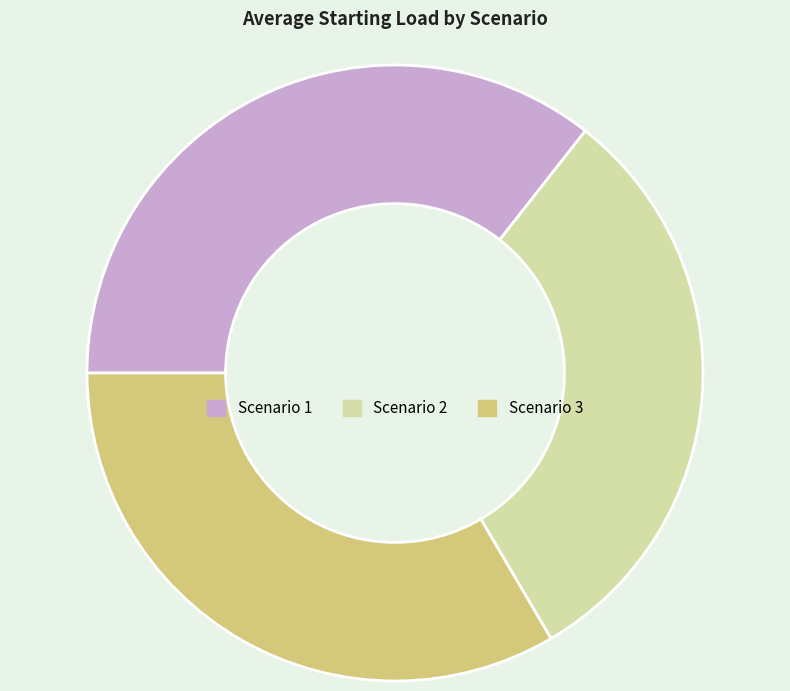

Is Scenario 3 the majority of the pie?

No